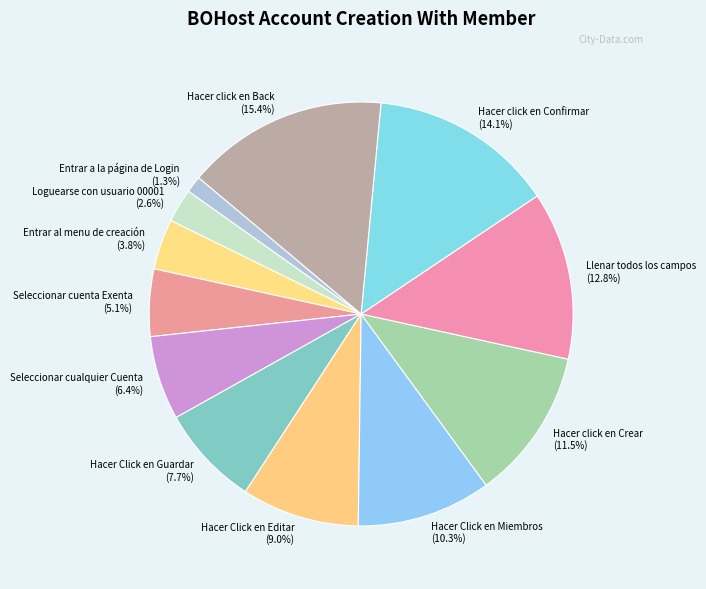

What is the ratio of the value at Hacer Click en Guardar to the value at Hacer click en Confirmar?

0.5